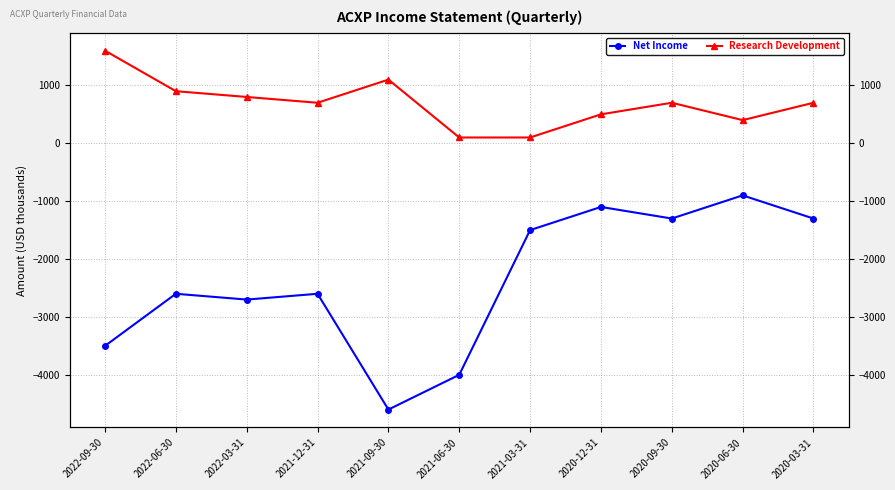

At which label does Research Development reach its peak?

2022-09-30